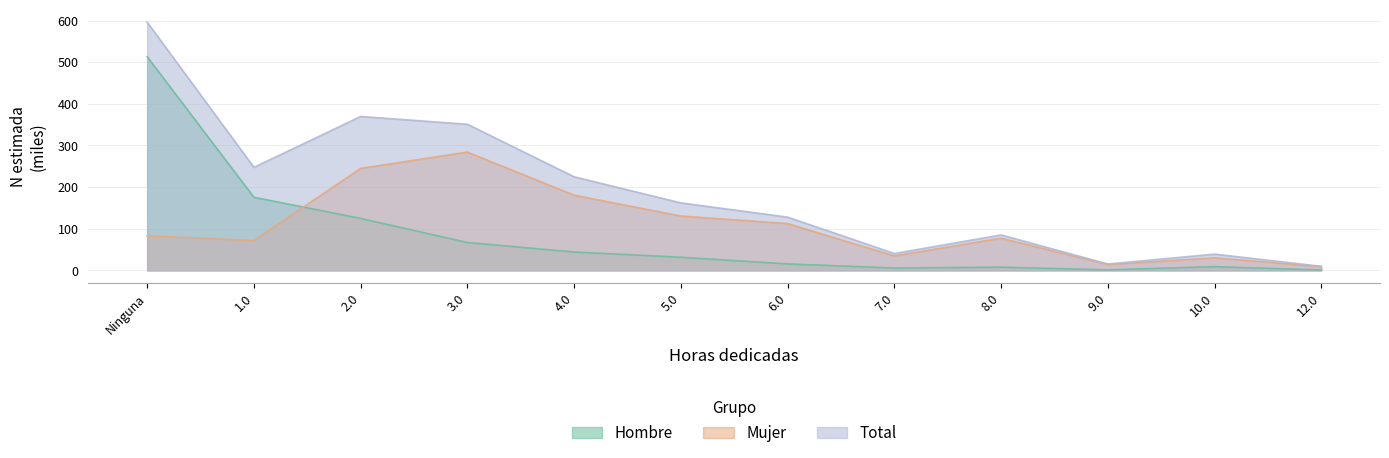

True or false: Mujer (N estimada) and Total (N estimada) intersect in this chart.

False